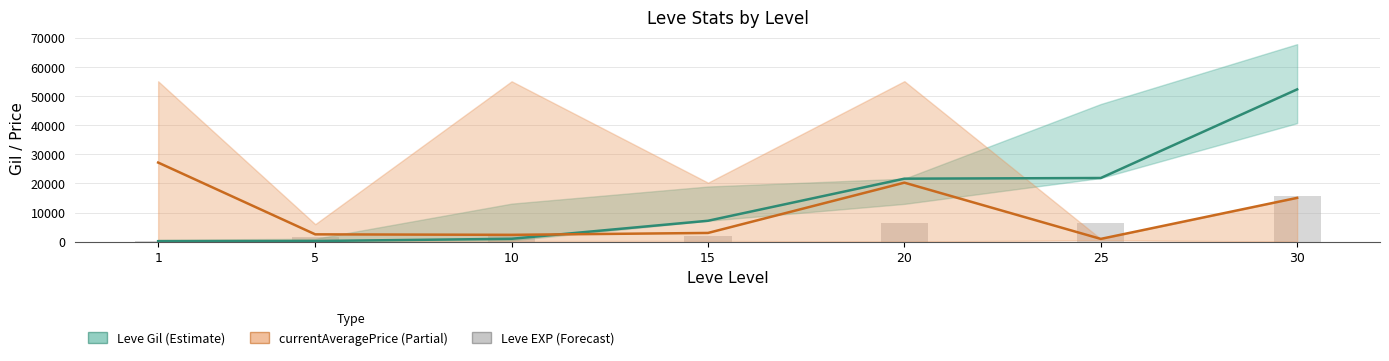

List the labels in order of Leve EXP (scaled) value, largest first.

30, 20, 25, 10, 15, 5, 1